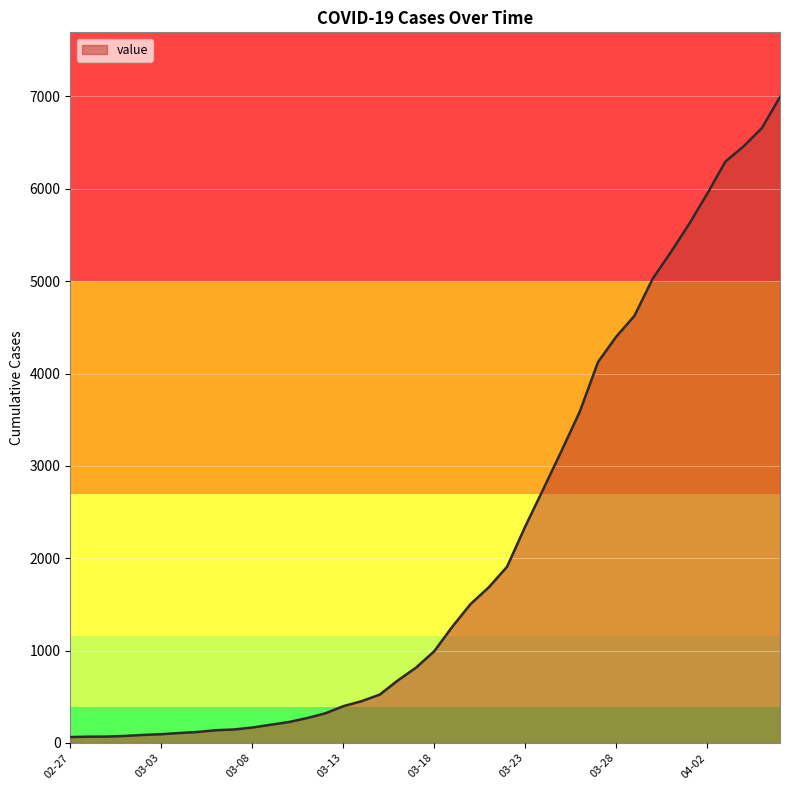

What is the difference between the maximum and minimum values?

6931